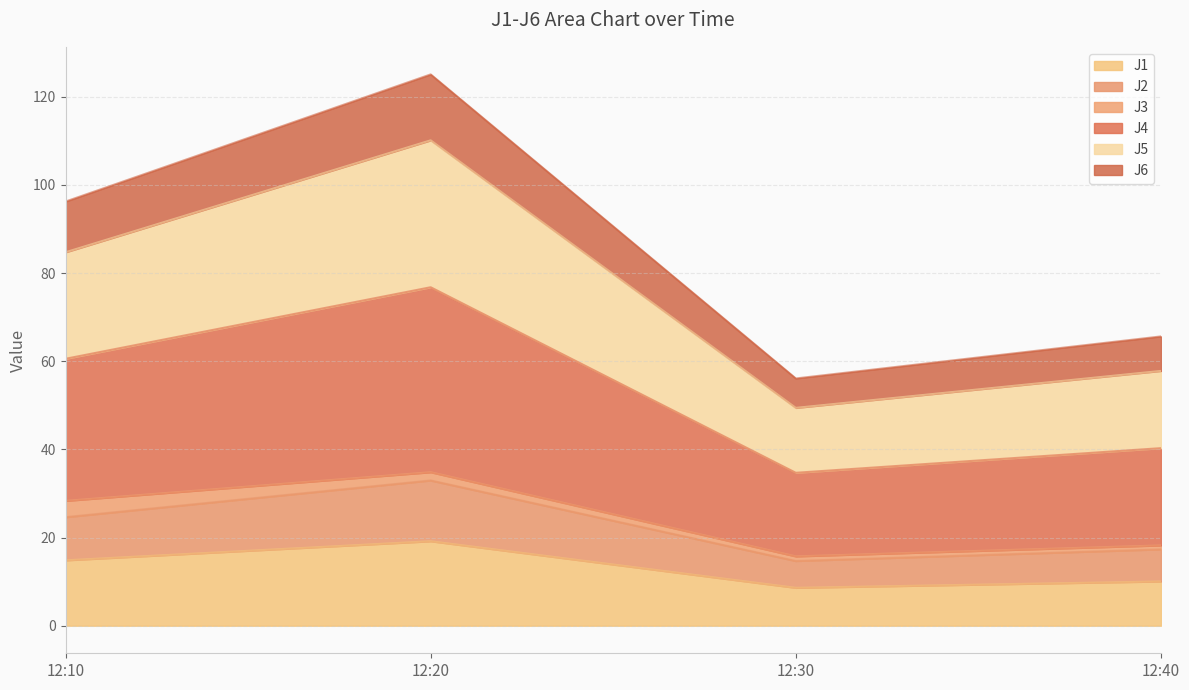

Is it true that J1 equals 14.8 at 12:10?

True